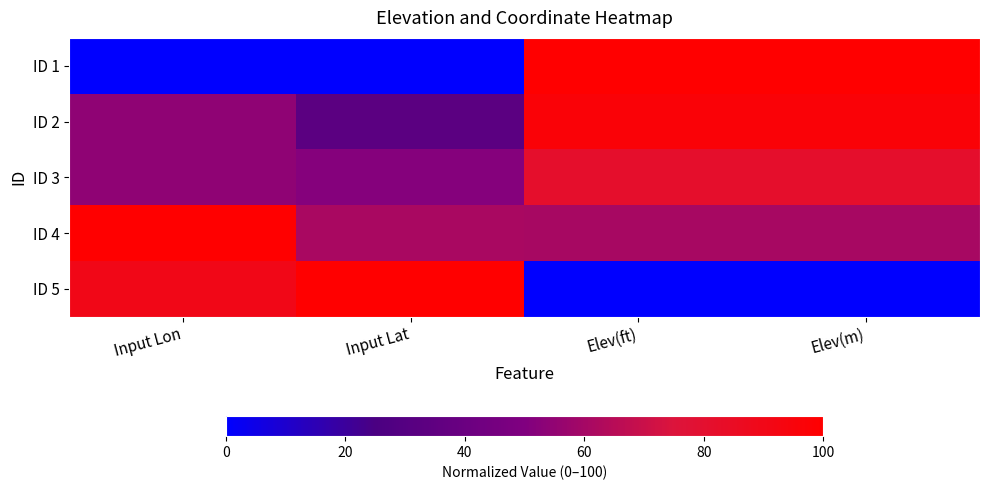

Reading right to left, extract all data points from this chart.

ID 1: Elev(m)=100.0	Elev(ft)=100.0	Input Lat=0.0	Input Lon=0.0
ID 2: Elev(m)=96.7	Elev(ft)=96.7	Input Lat=33.1	Input Lon=54.0
ID 3: Elev(m)=81.3	Elev(ft)=81.3	Input Lat=51.2	Input Lon=54.0
ID 4: Elev(m)=60.7	Elev(ft)=60.7	Input Lat=61.3	Input Lon=100.0
ID 5: Elev(m)=0.0	Elev(ft)=0.0	Input Lat=100.0	Input Lon=90.0